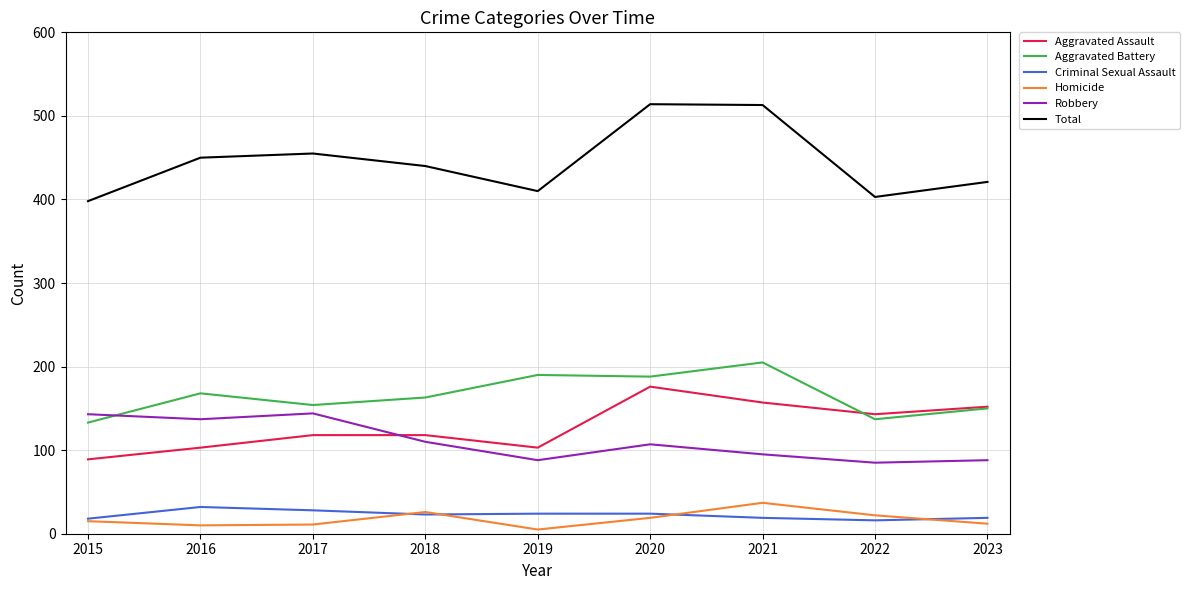

Which series has the largest range (max minus min)?

Total